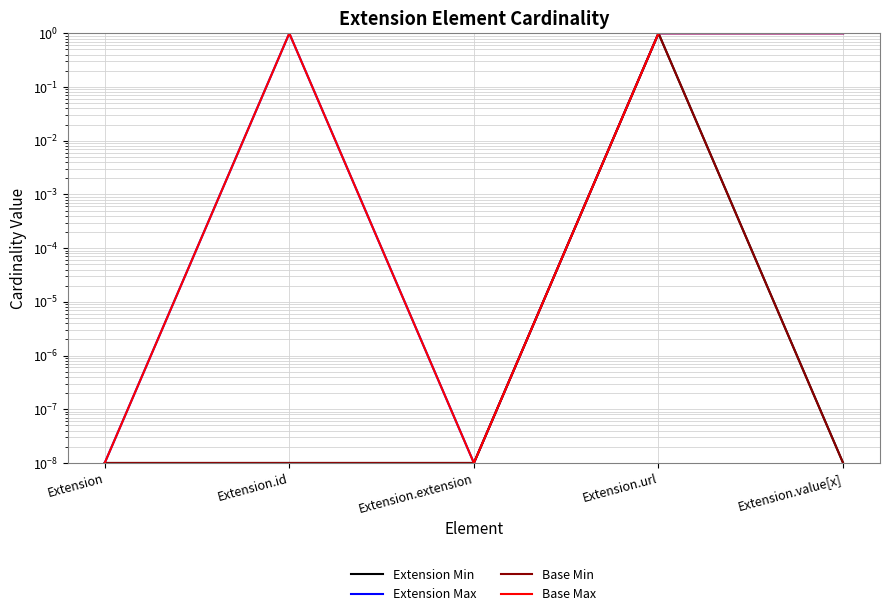

The Base Min series shows 1.7 at Extension.url. True or false?

False